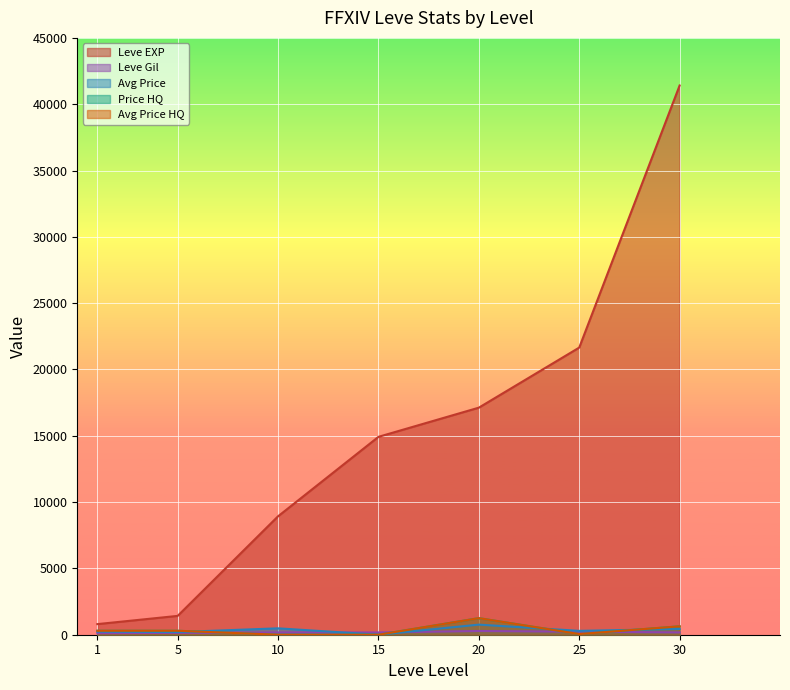

What is the value of the LevePriceHQ point at the 6th from the left?

50.0